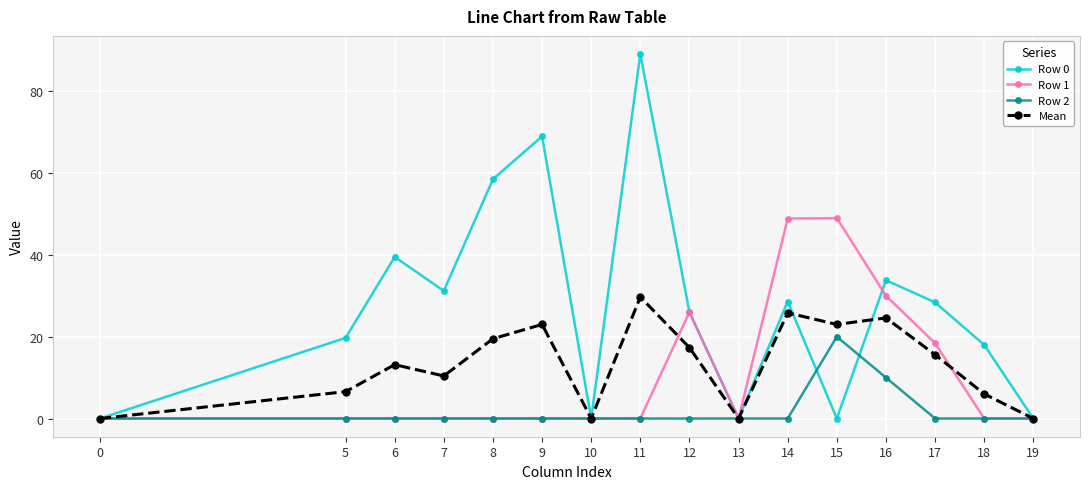

How many lines are shown in the chart?

4